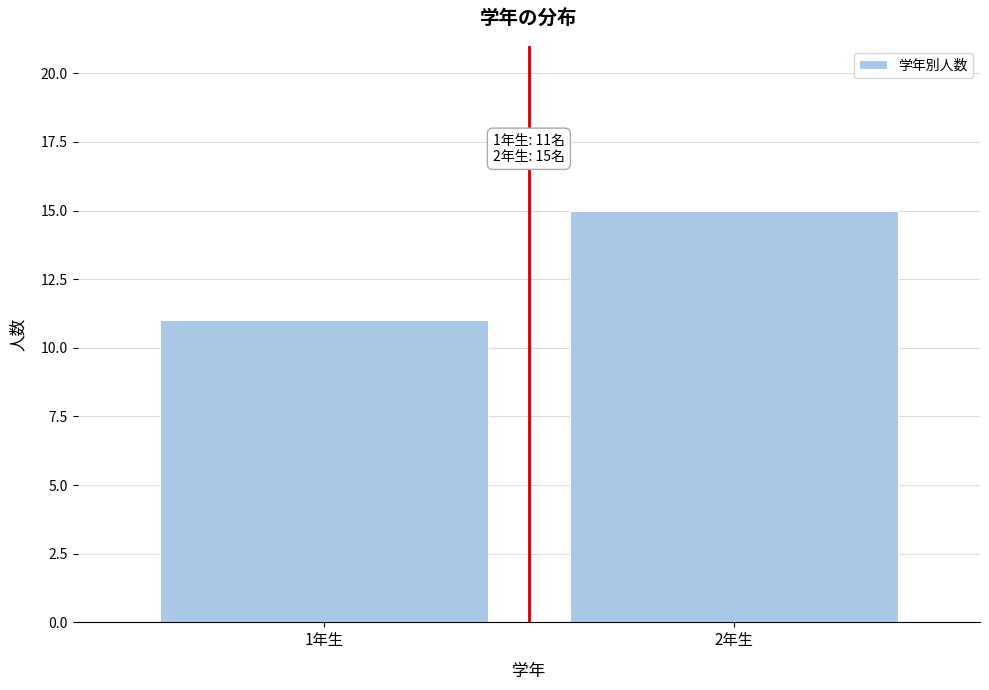

Reading left to right, what are all the values shown in this chart?

11	15